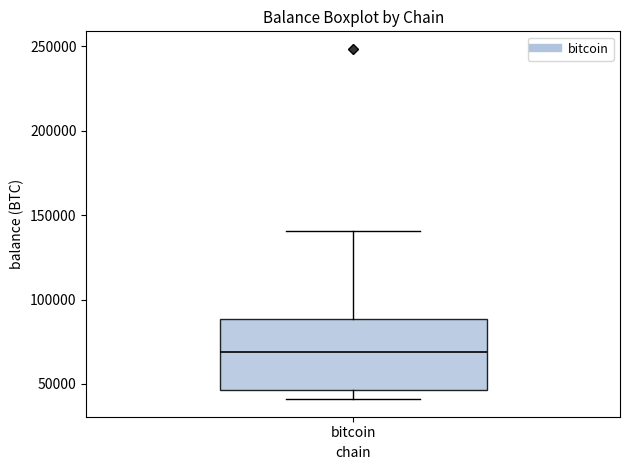

Transcribe this box plot: give where the median line is, the range the box spans, and where the two whiskers end, as read against the y-axis. The values are not printed on the chart, so give them approximately, as read against the axis.

median 70000, box 45000 to 90000, whiskers 40000 to 140000